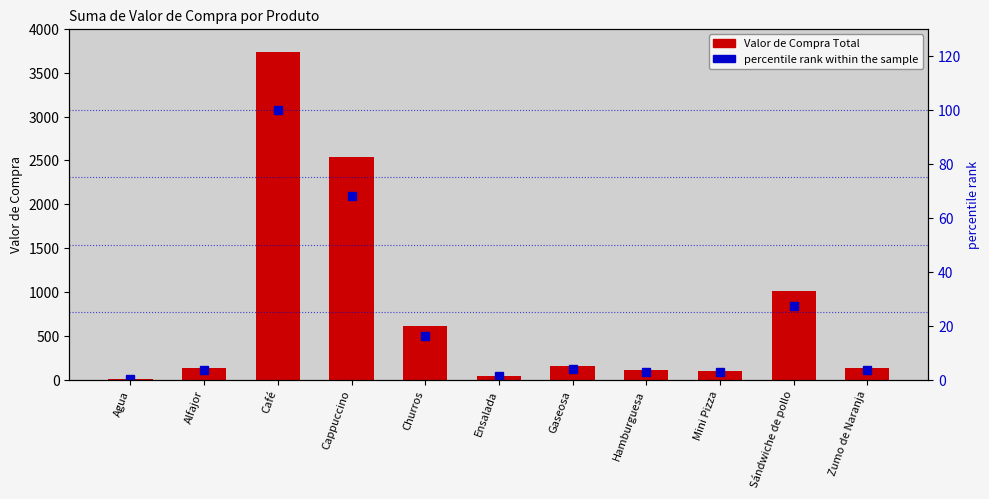

Where is Valor de Compra Total nearest to the value 1873?

Cappuccino